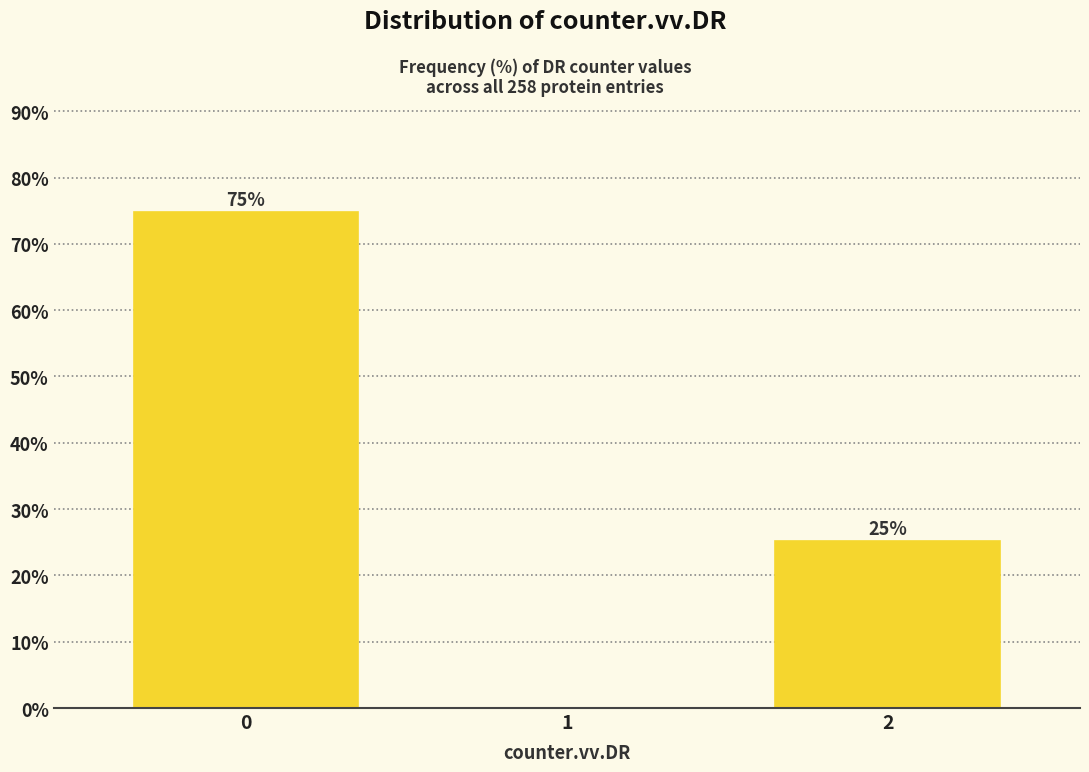

What is the sum of all values?

100.0